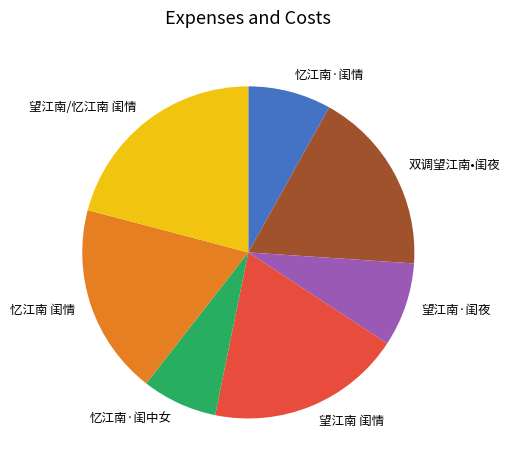

Is there any slice that represents more than half of the pie?

No